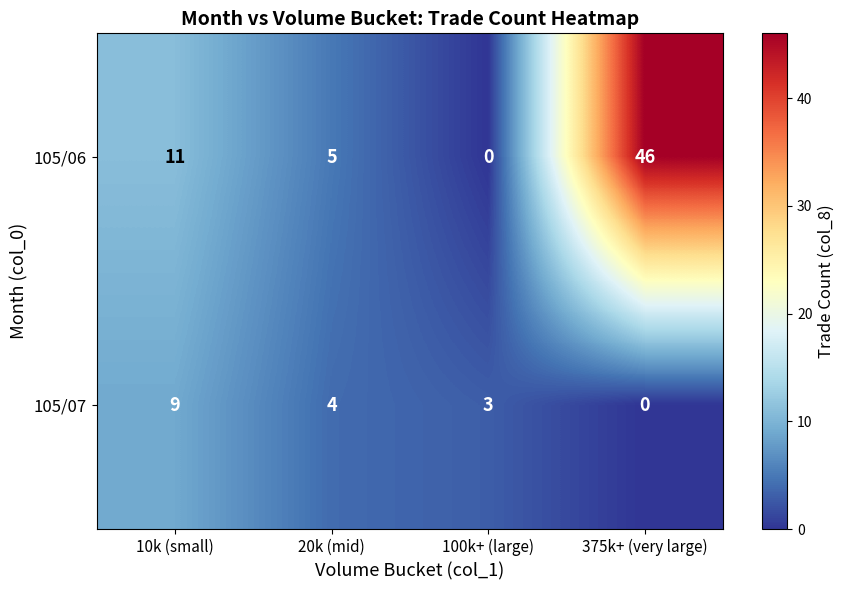

Where does the 105/07 series first go above 4?

10k (small)